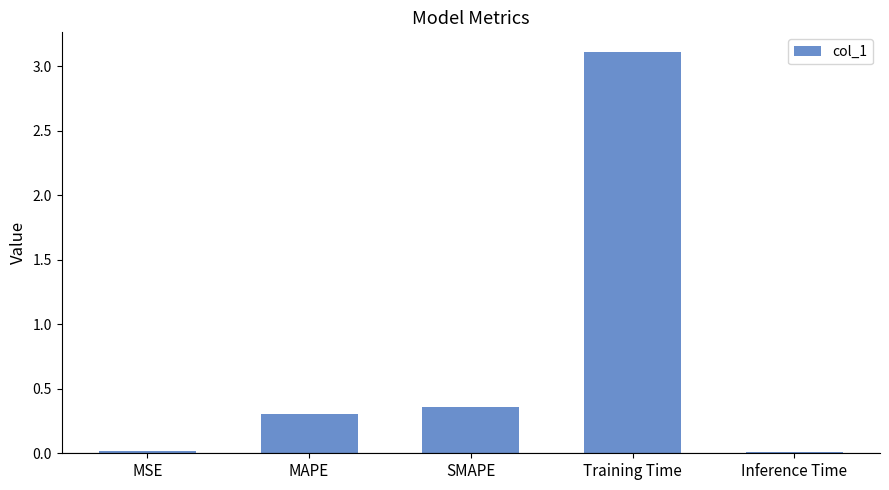

What position from the left is Training Time?

4